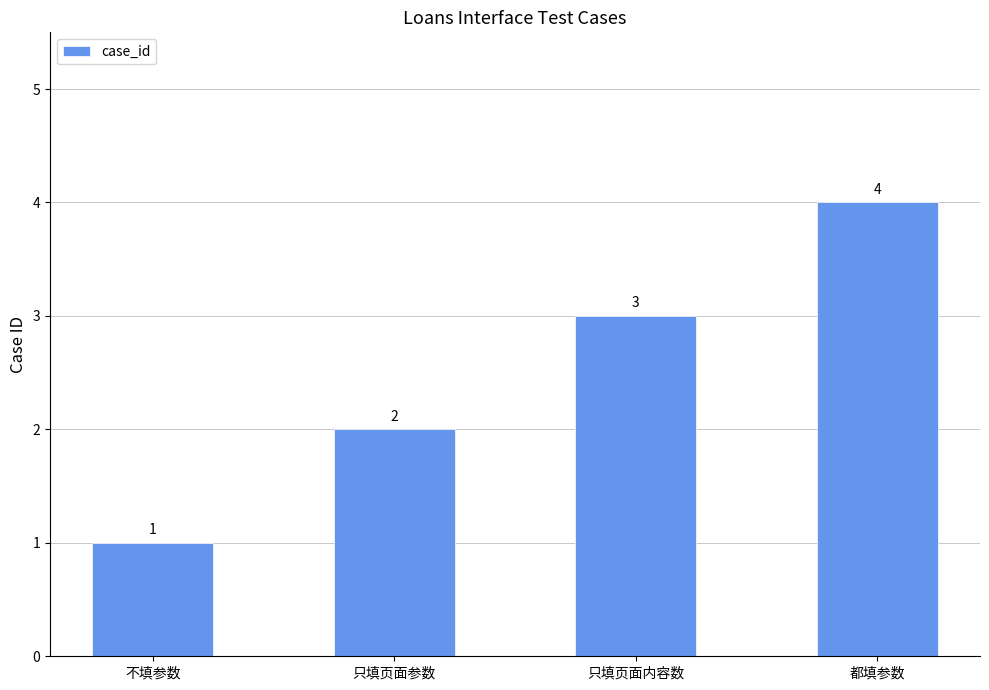

Where is the data nearest to the value 2?

只填页面参数